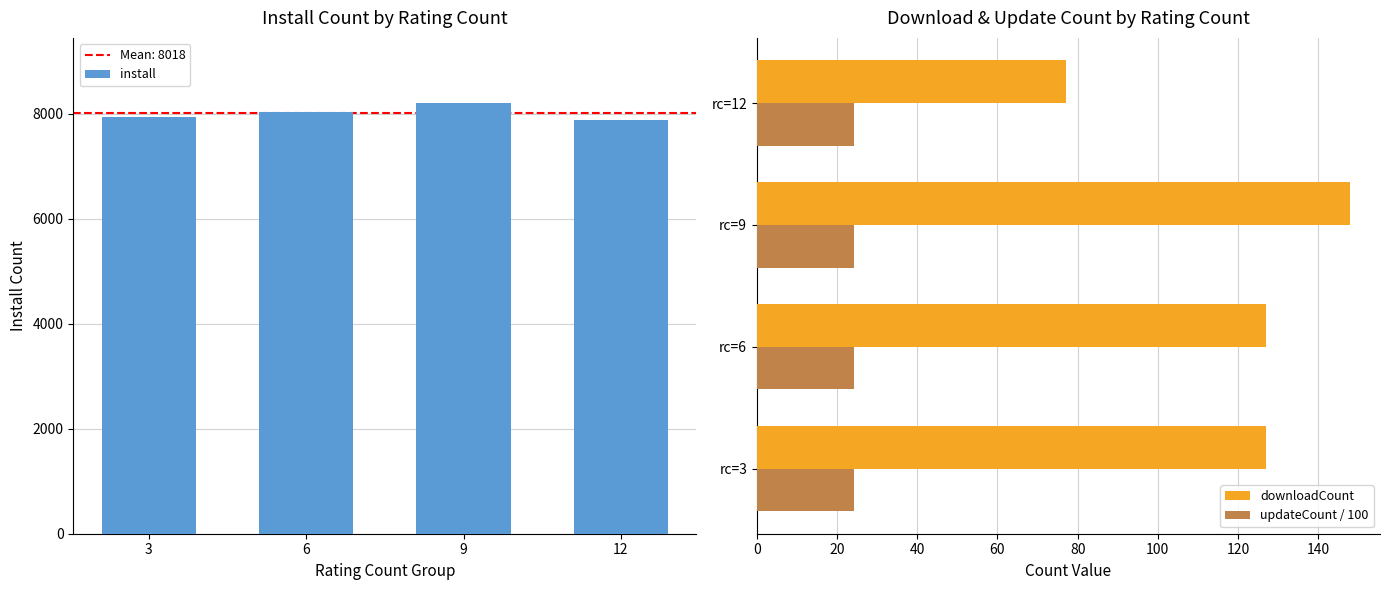

At how many categories does at least one series exceed 7591?

4